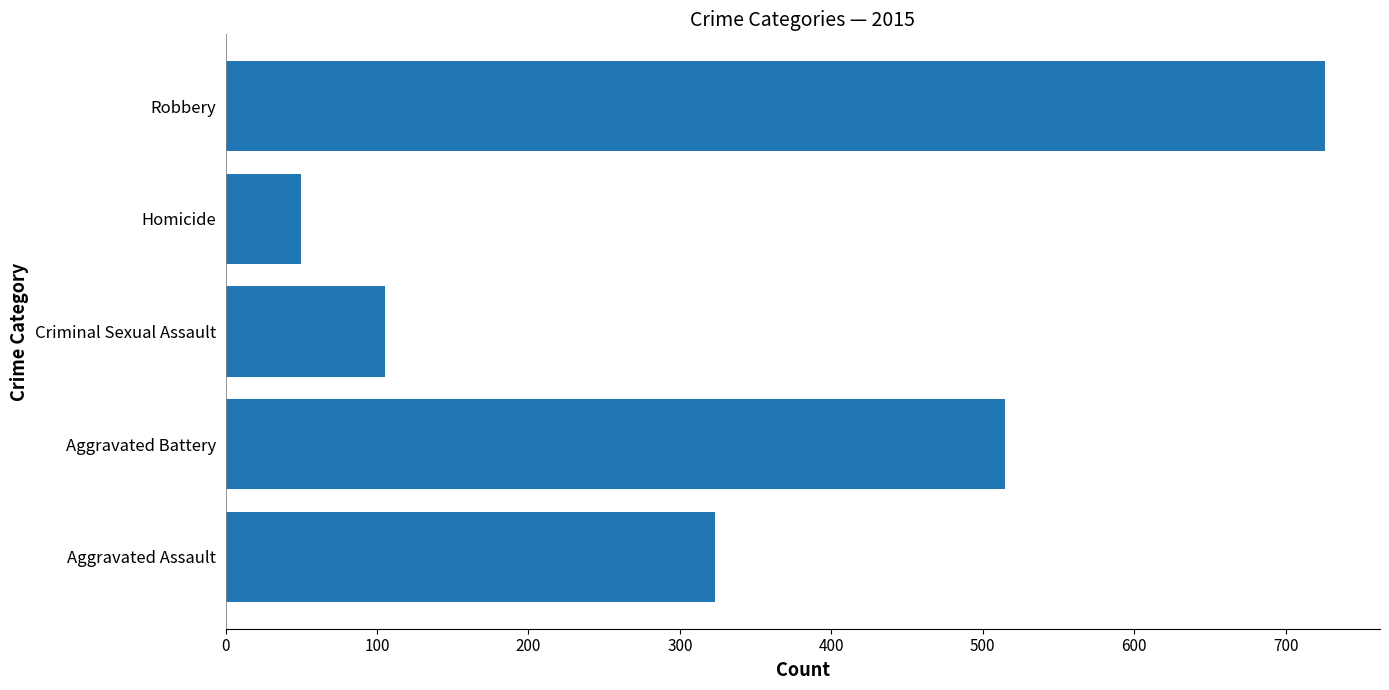

Reading top to bottom, list all the values displayed in this chart.

726	50	105	515	323